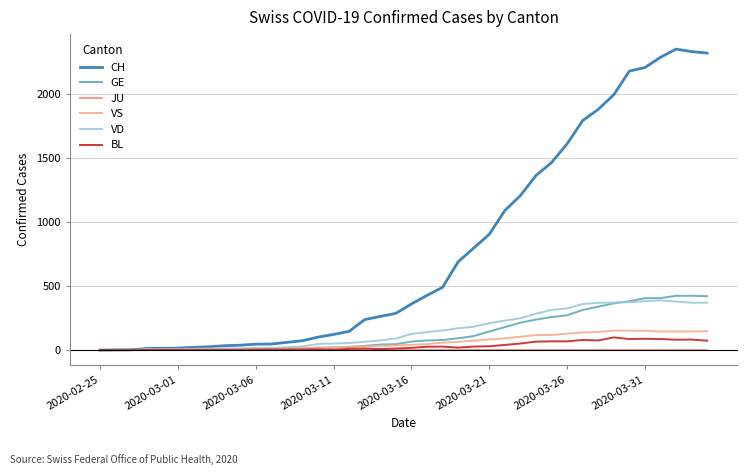

Does the chart have visible grid lines?

Yes